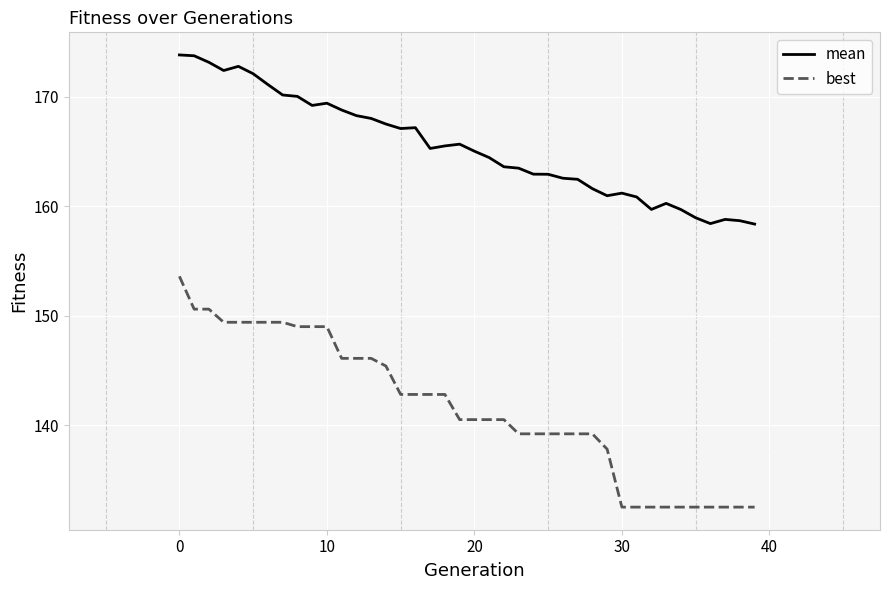

What is the minimum value for mean?

158.4